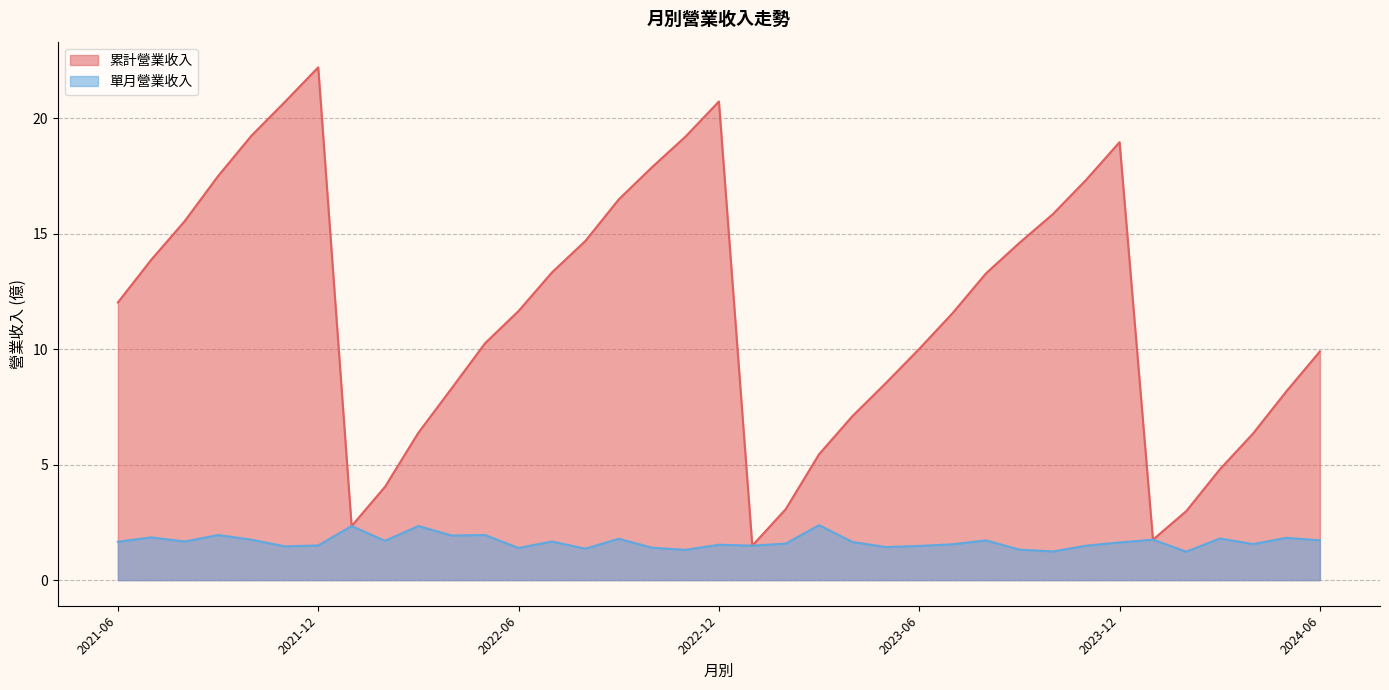

In 累計營業收入, how many points are lower than both neighbors (excluding endpoints)?

3